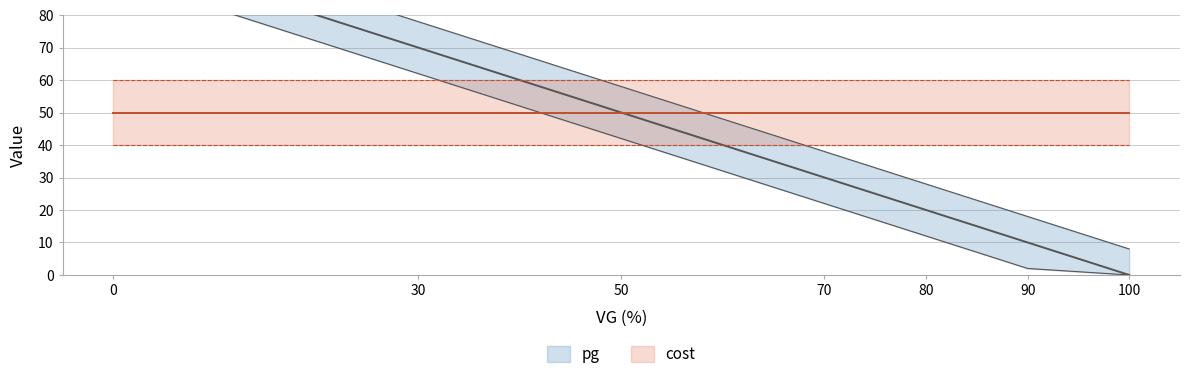

Reading left to right, transcribe all the data shown in this chart.

0=100	30=70	50=50	70=30	80=20	90=10	100=0